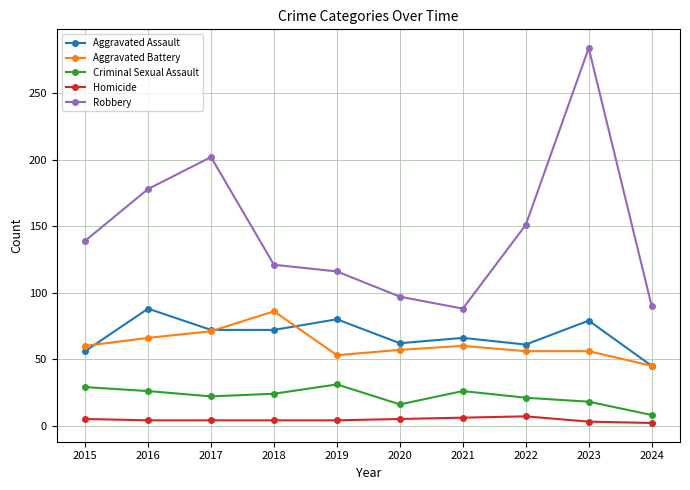

The value of Homicide at 2022 is 7. True or false?

True